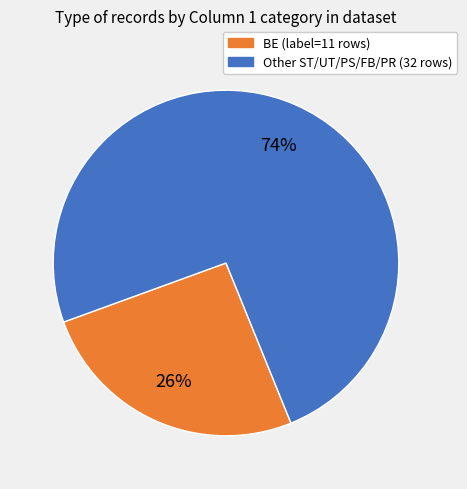

Is there any slice that represents more than half of the pie?

Yes